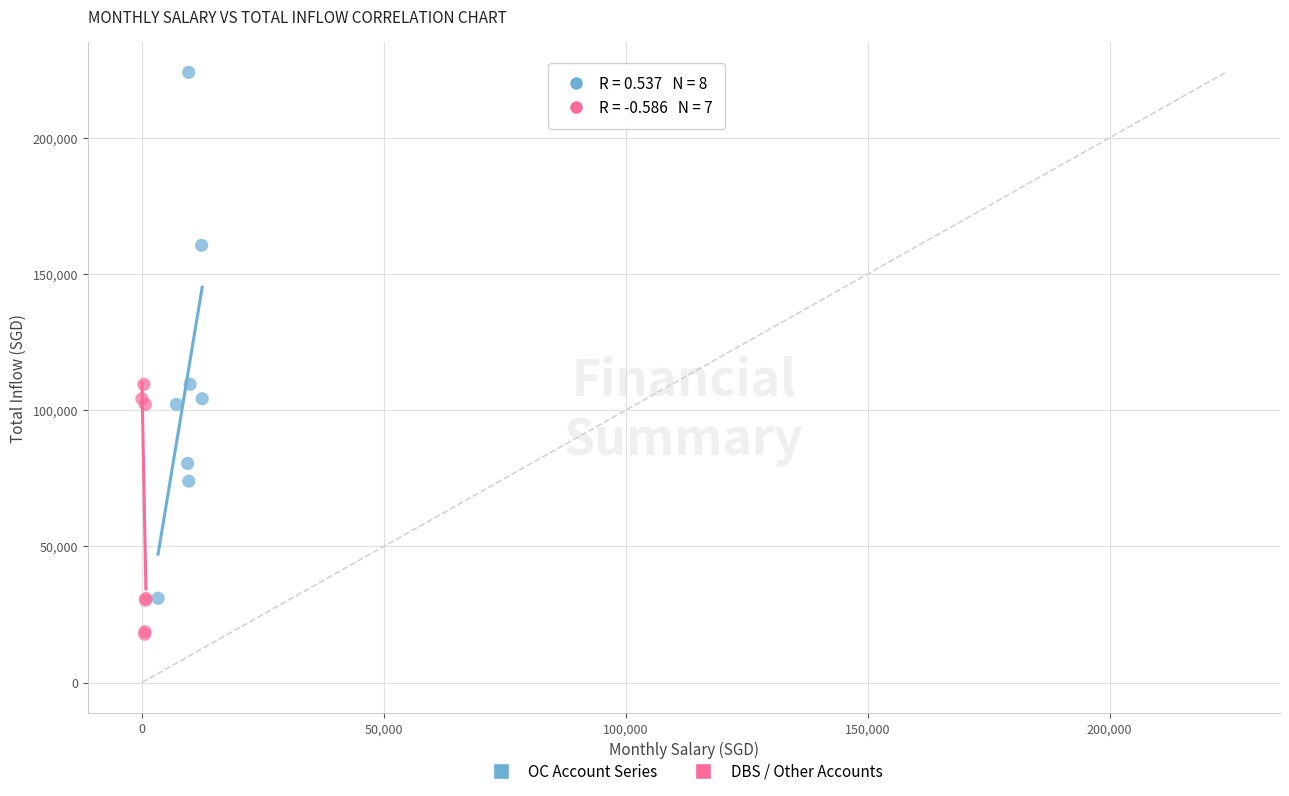

Which series contains the lowest Y value?

DBS / Other Accounts